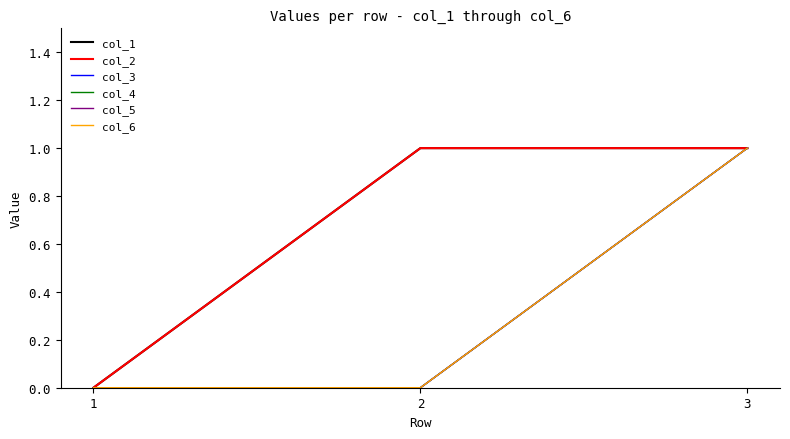

Reading left to right, transcribe all the data shown in this chart.

col_1: 0	1	1
col_2: 0	1	1
col_3: 0	0	1
col_4: 0	0	1
col_5: 0	0	1
col_6: 0	0	1